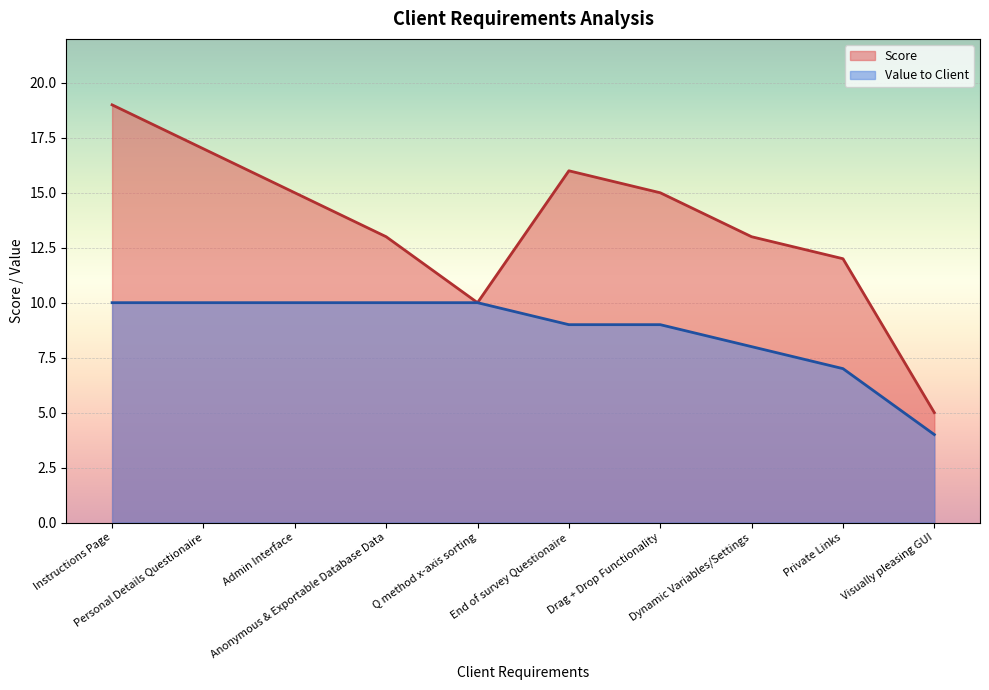

What is the minimum value for Value to Client?

4